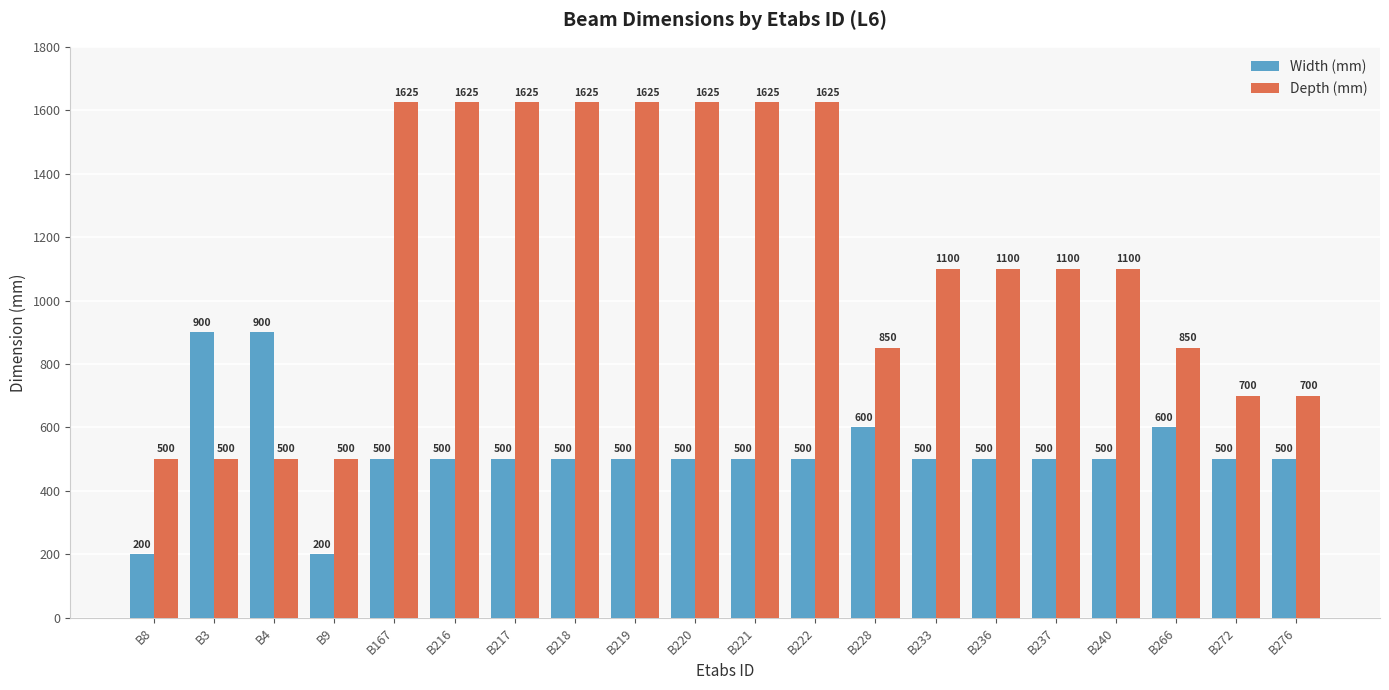

True or false: Width (mm) has a value of 402 at B4.

False